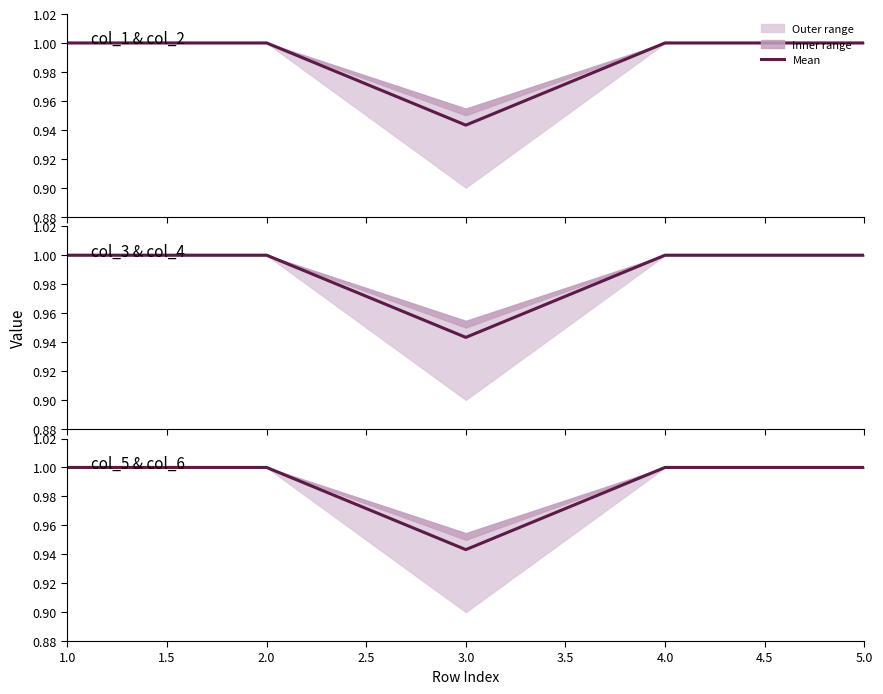

Is this an area chart (filled region under the line)?

No